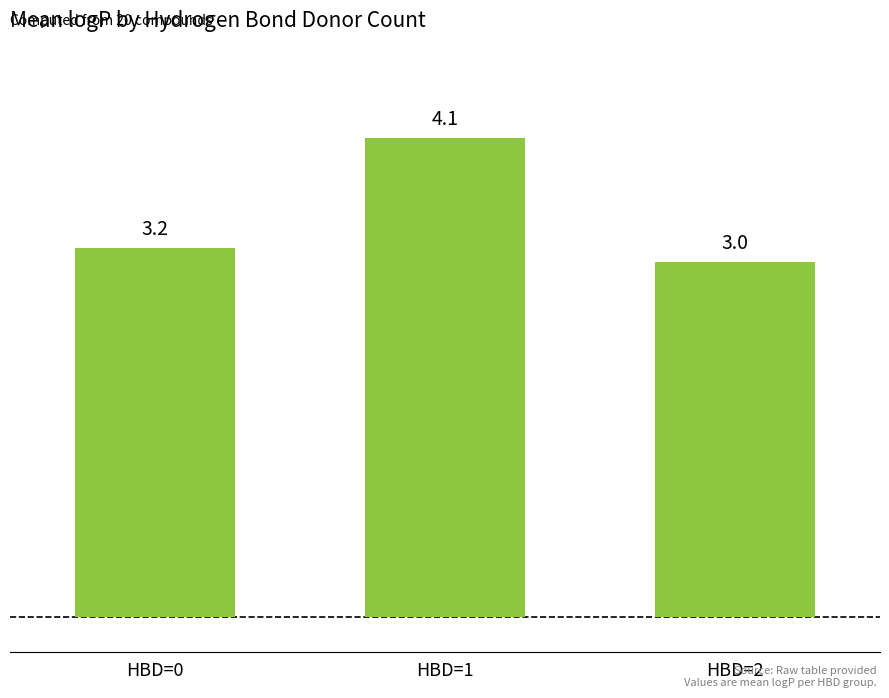

Reading left to right, transcribe all the data shown in this chart.

3.2	4.1	3.0